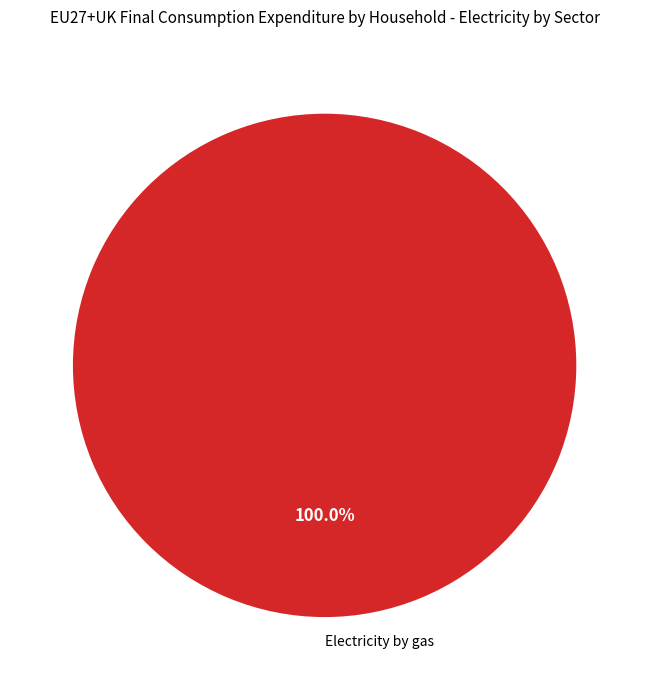

Rank the categories by value from lowest to highest.

Electricity by gas